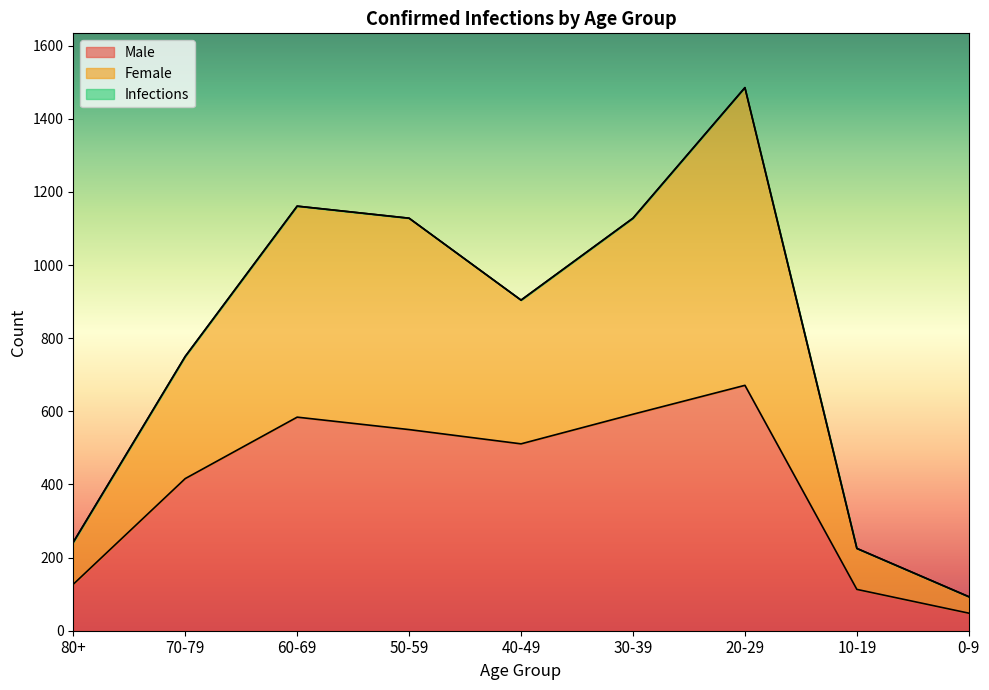

At which category does Male reach its first local peak?

60-69